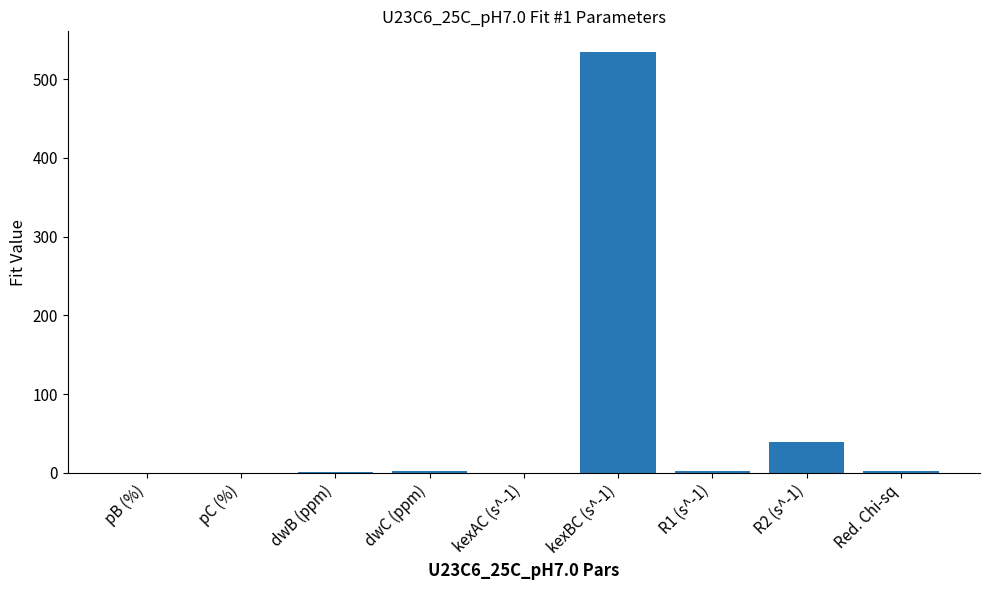

What is the sum of all values?

580.7